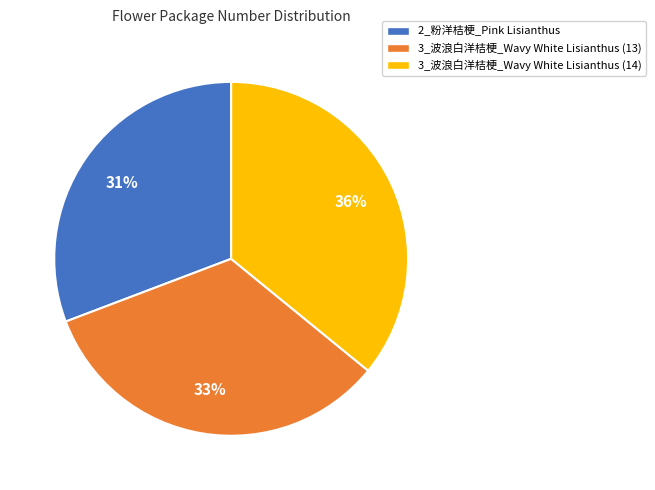

Which slice is the smallest?

2_粉洋桔梗_Pink Lisianthus